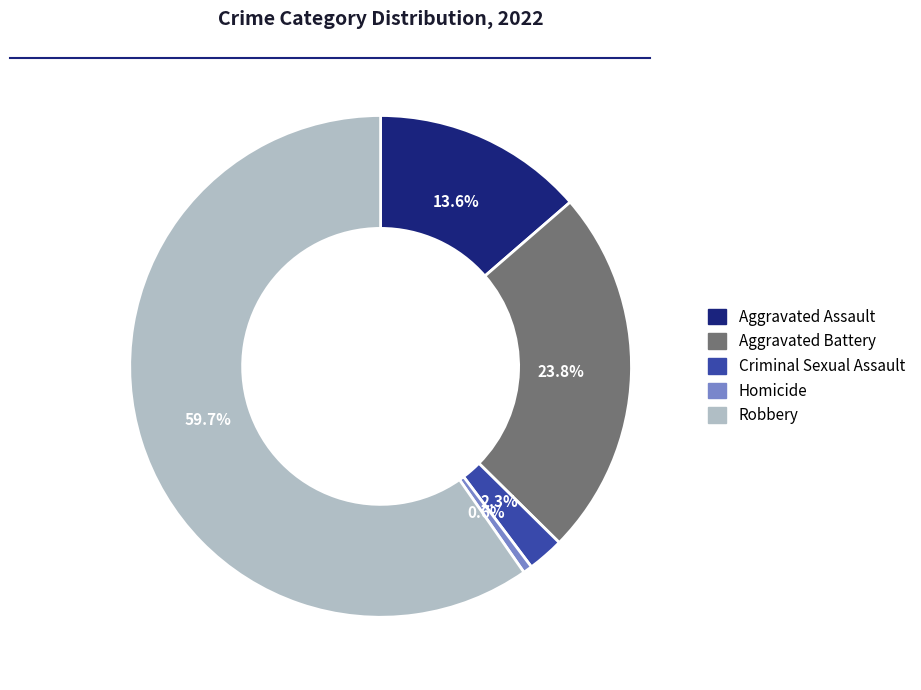

Is the sum of Criminal Sexual Assault and Aggravated Battery greater than half?

No